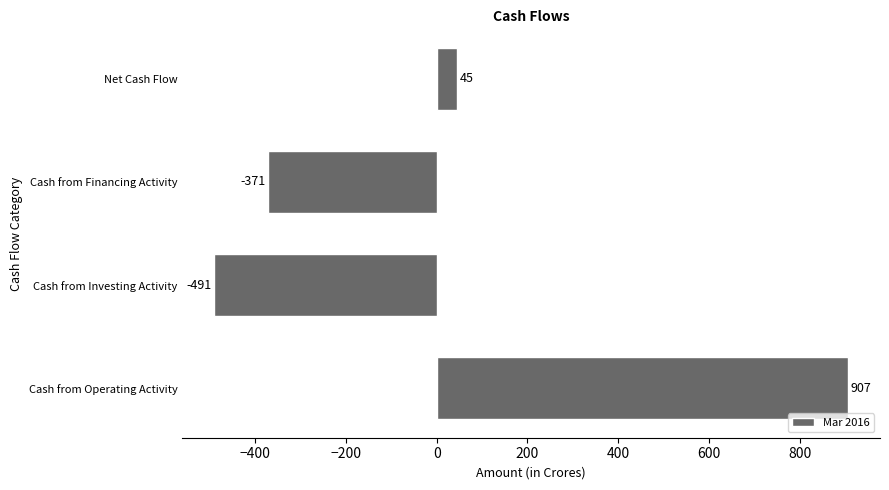

Which category has the lowest value across all series?

Cash from Investing Activity